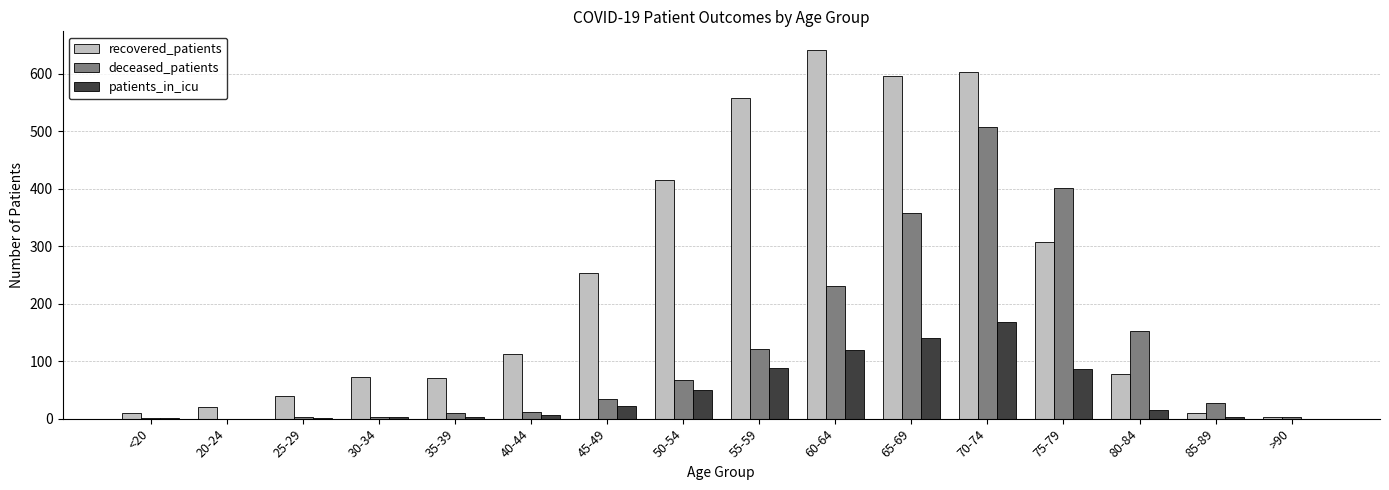

Count the number of data series in this chart.

3